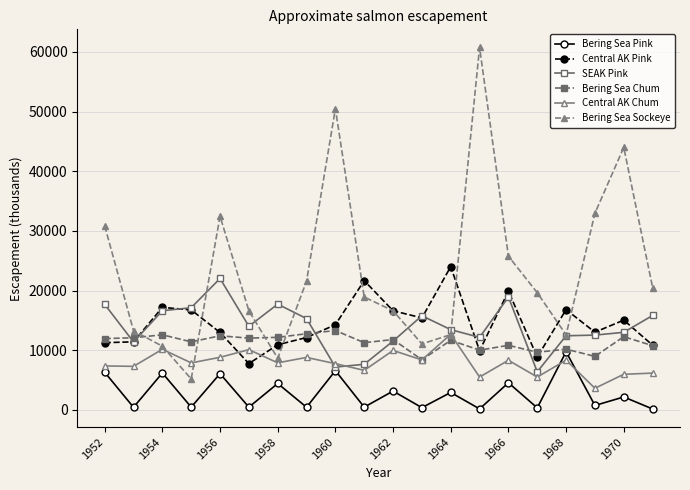

How many categories are shown in the chart?

20